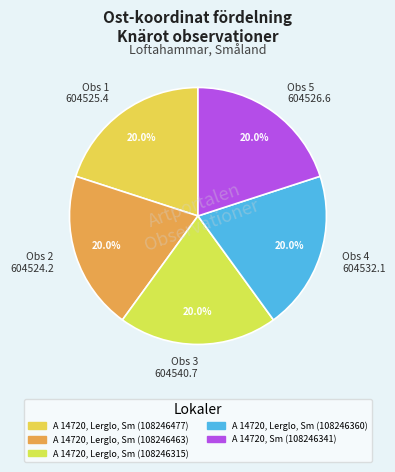

How much of the chart is everything except Obs 1 604525.4?

80.0%